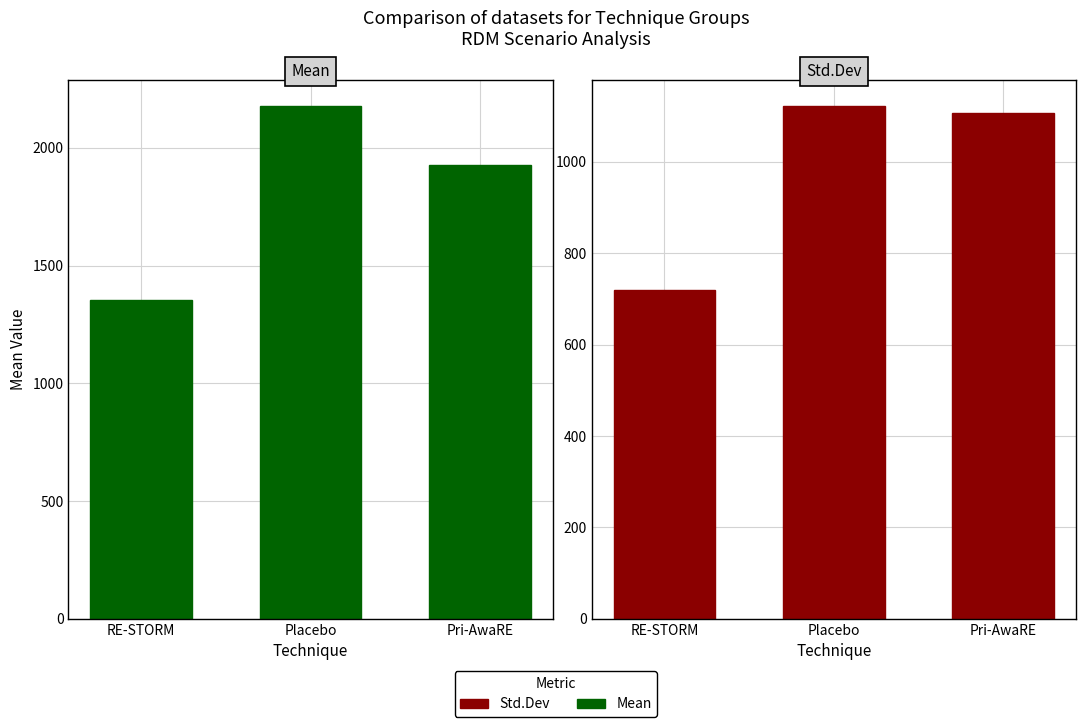

Which series has the largest range (max minus min)?

Mean